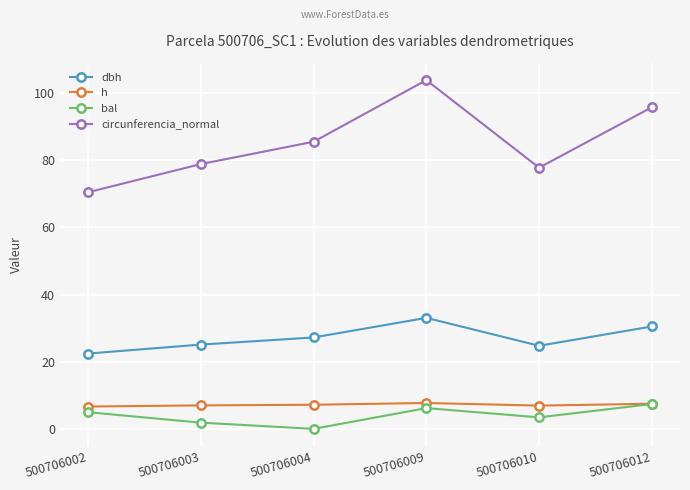

Count the number of data series in this chart.

4